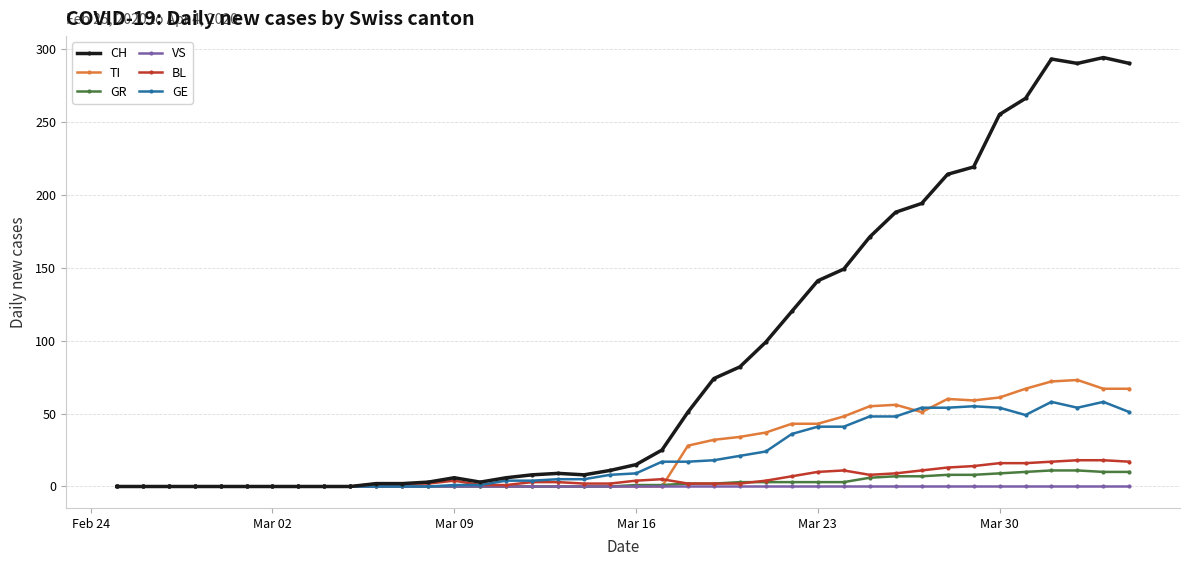

Which series has the largest total across all categories?

CH